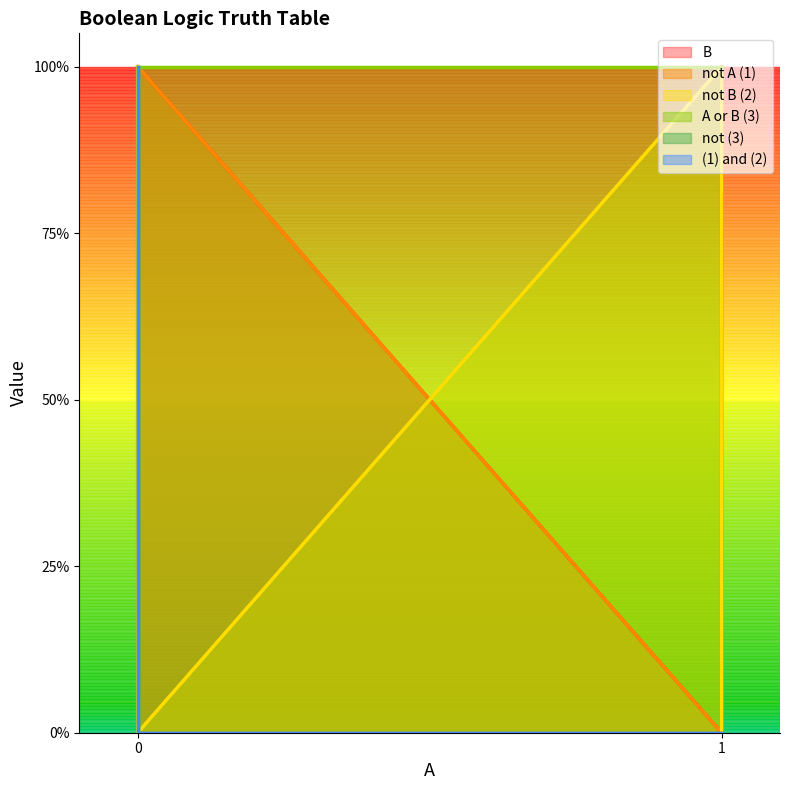

Which series has the largest range (max minus min)?

B